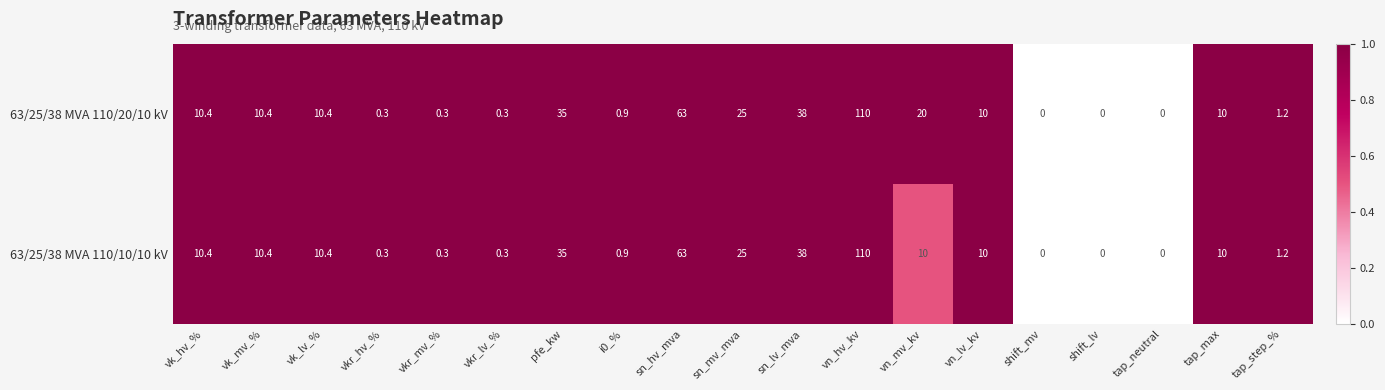

Is it true that 63/25/38 MVA 110/10/10 kV equals 49.8 at shift_mv?

False